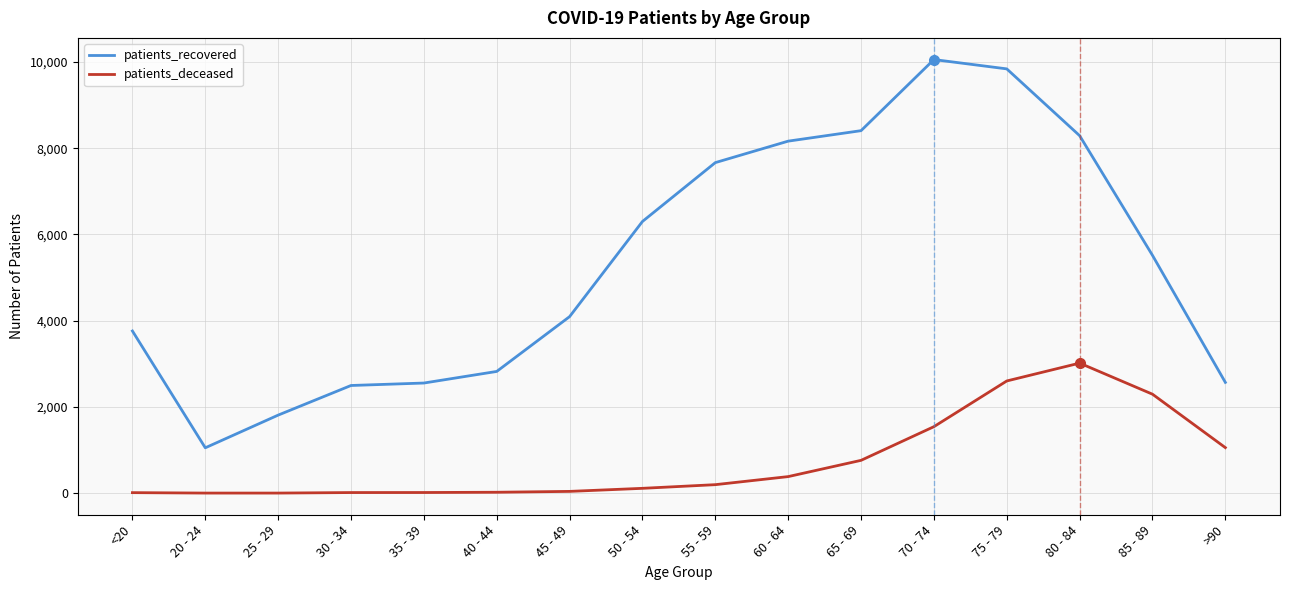

Between 70 - 74 and 85 - 89, which series saw the biggest shift?

patients_recovered